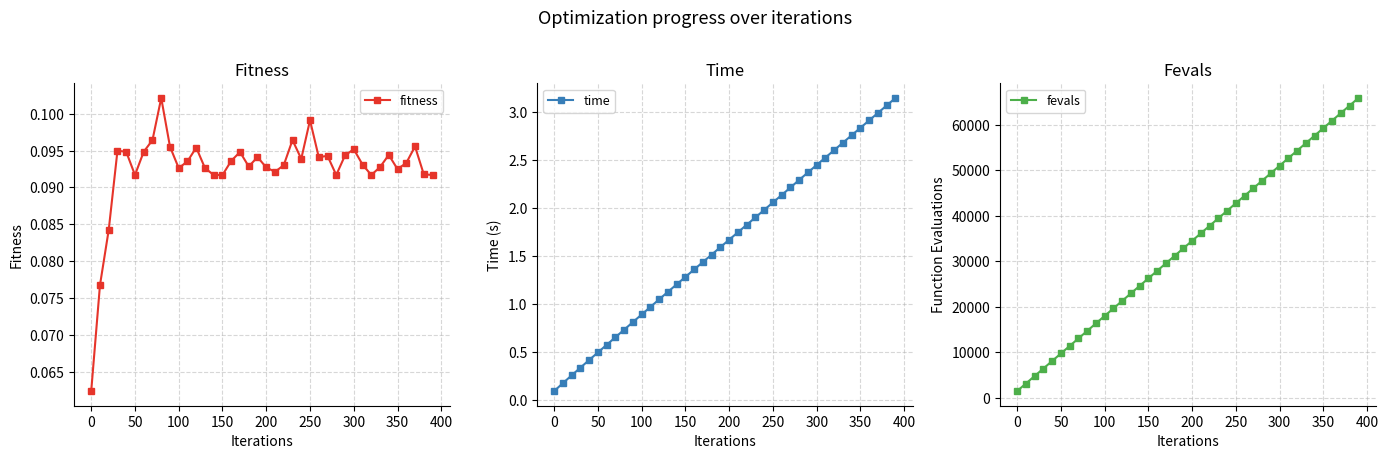

How many values in the fevals series are below 34500?

20